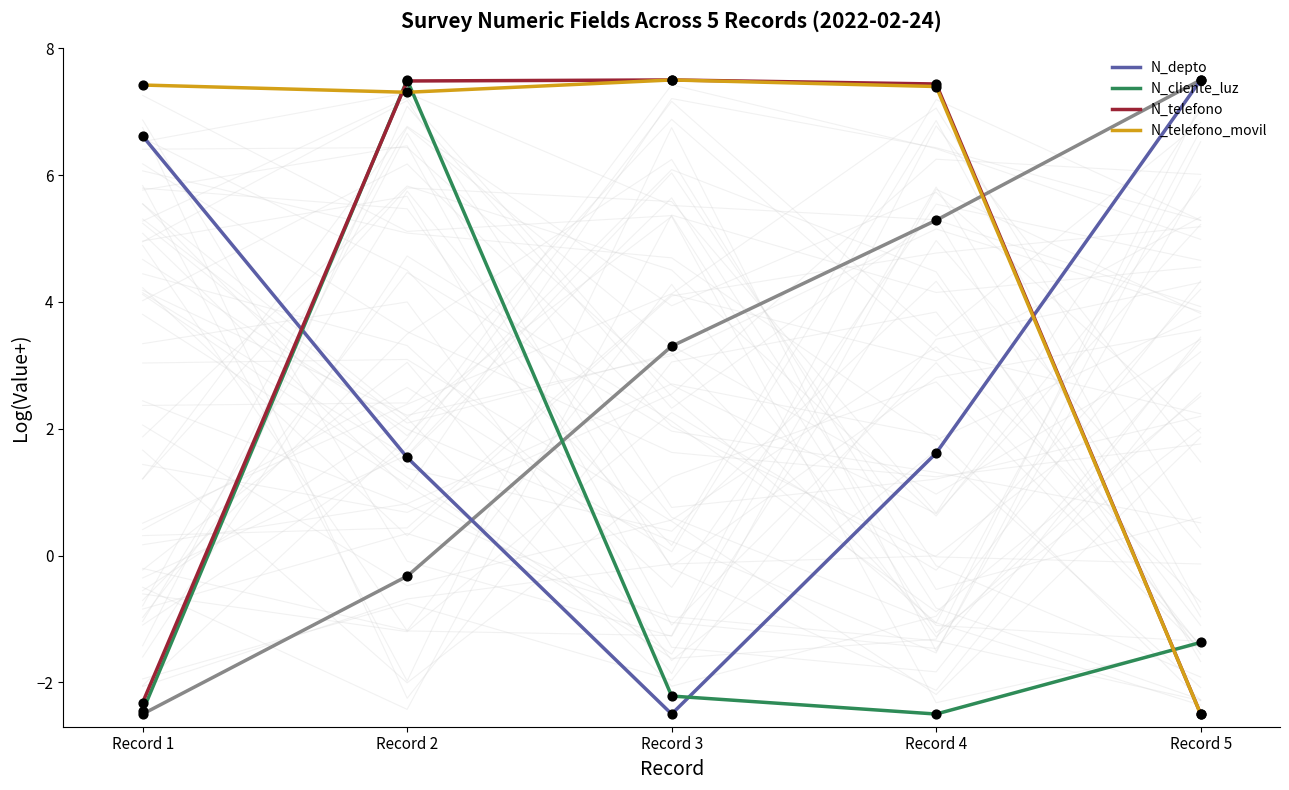

Which series reaches the minimum Y coordinate?

N_depto